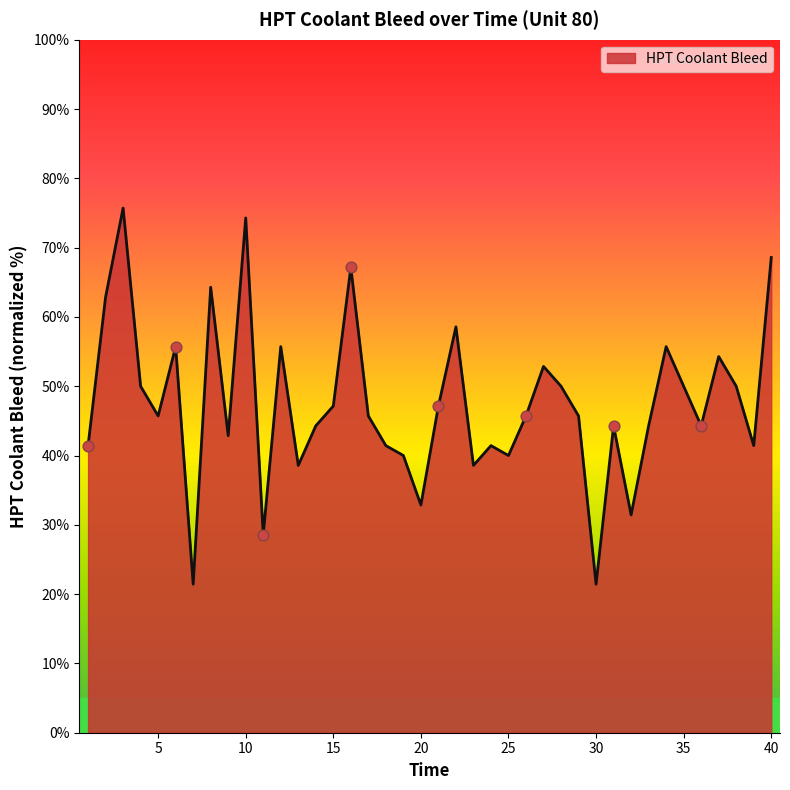

What is the maximum value shown in the chart?

75.7